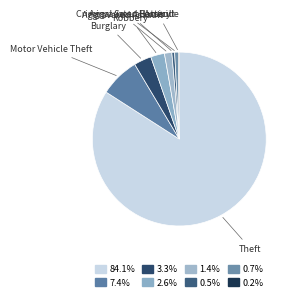

Combined, do Burglary and Theft account for over 50%?

Yes